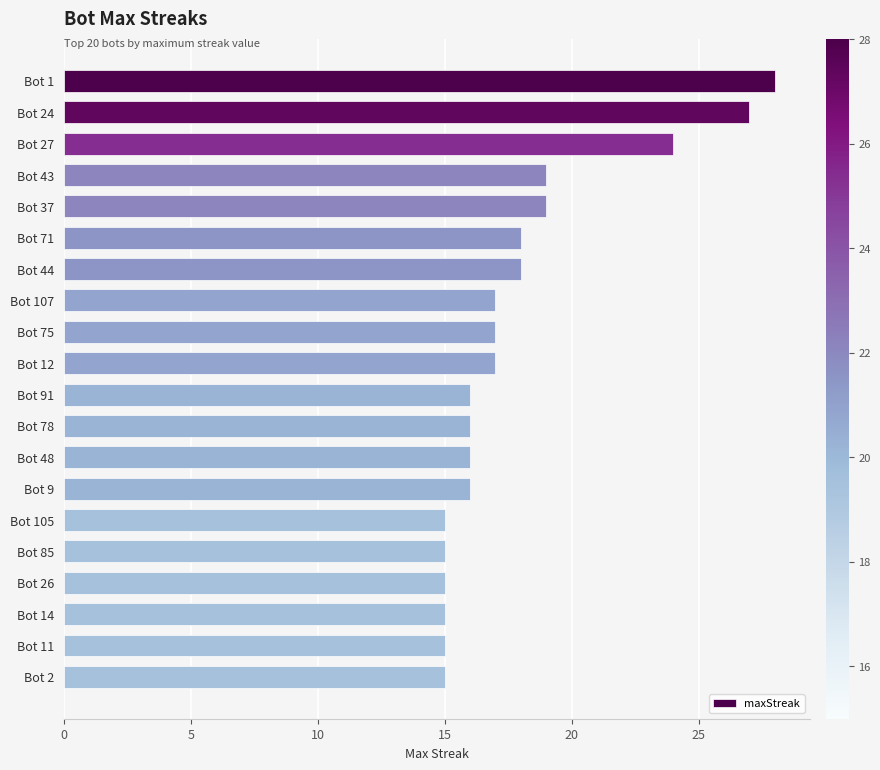

What position from the bottom is Bot 43?

17